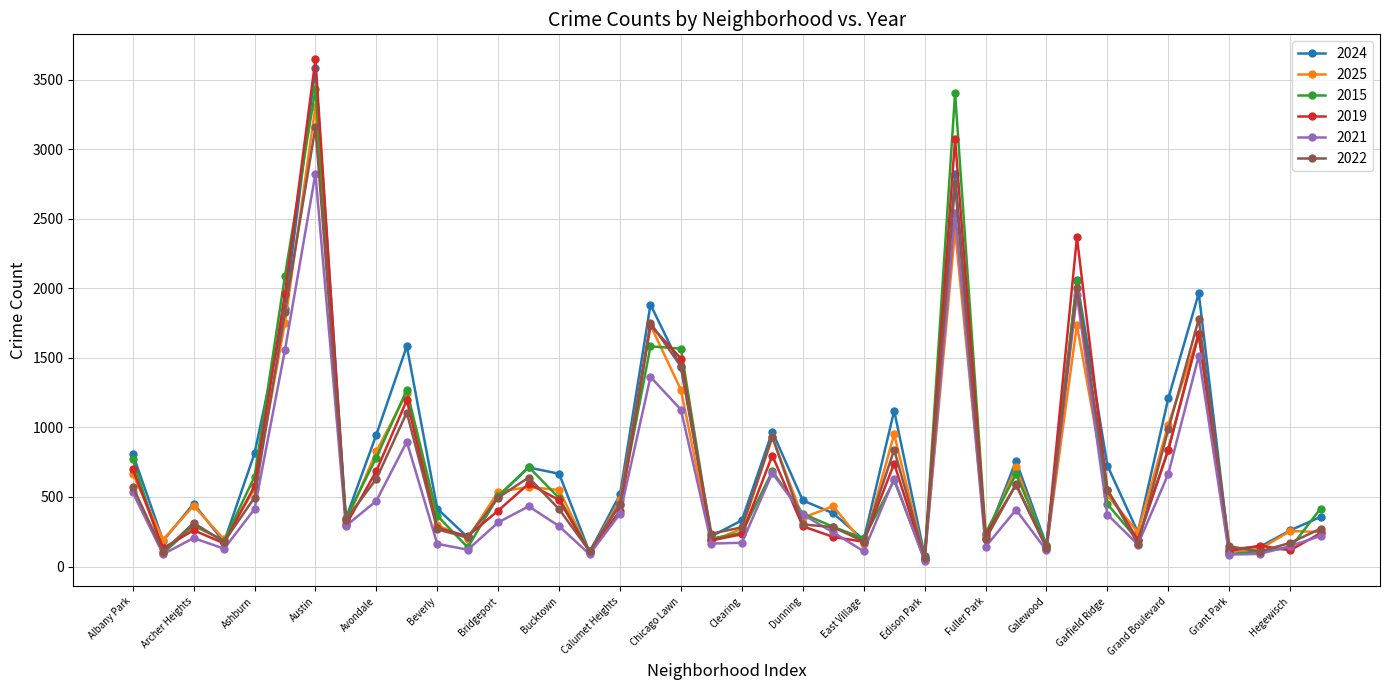

Which series has the largest range (max minus min)?

2019